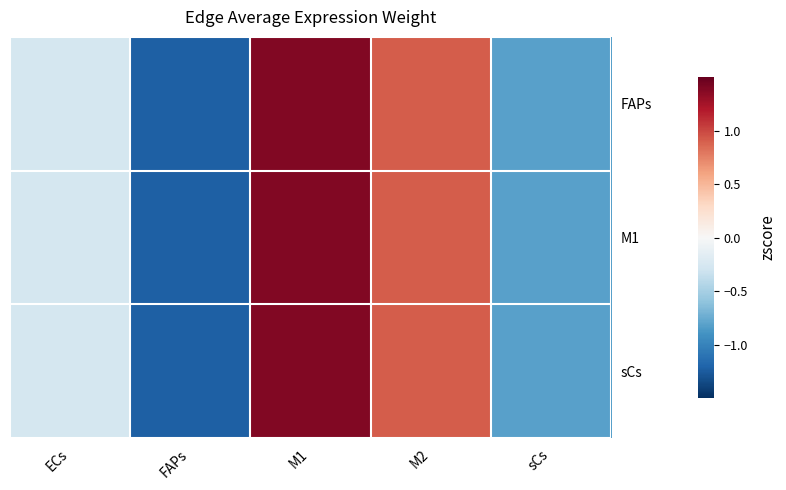

At which category is the sum across all series the highest?

M1